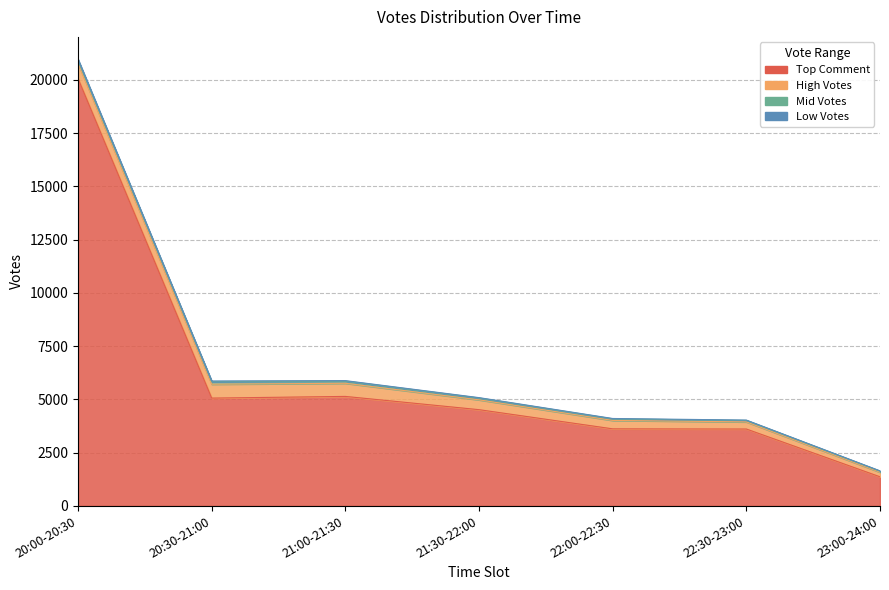

How many interior local peaks does the Low Votes series have?

1